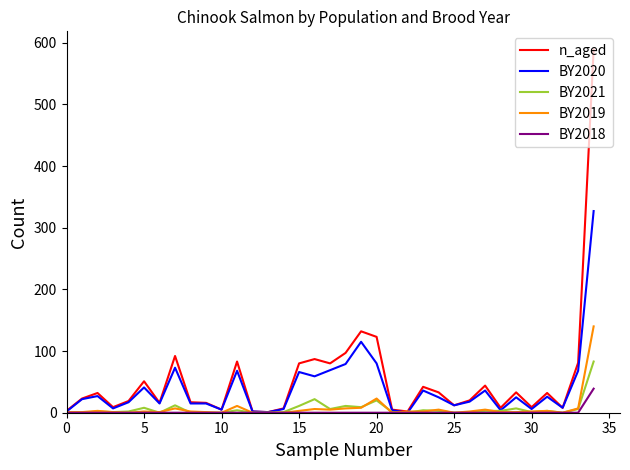

What is the greatest value displayed?

589